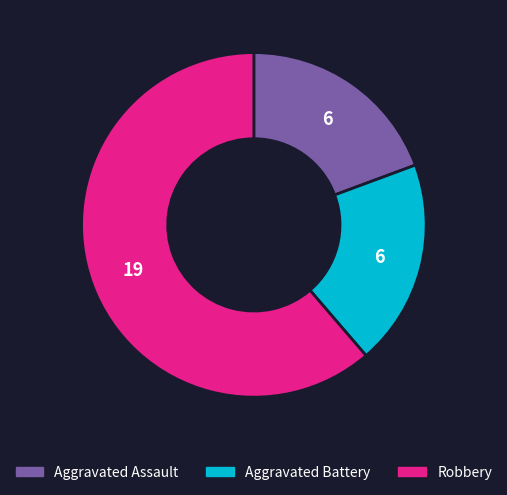

Is it true that Robbery is 76% of the pie?

False